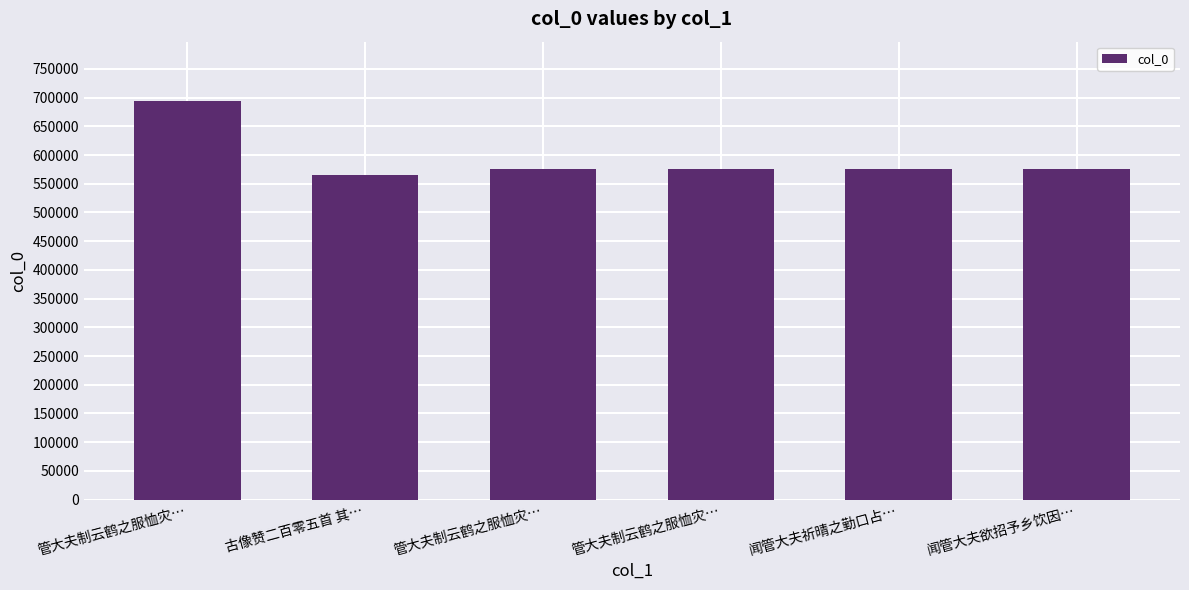

How many values are below 575099?

3